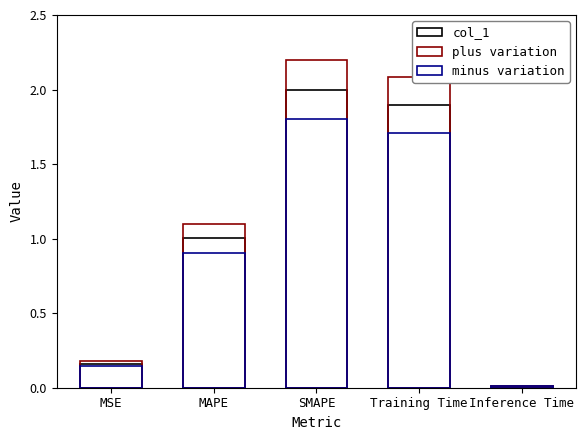

At which label is the value closest to 1?

MAPE